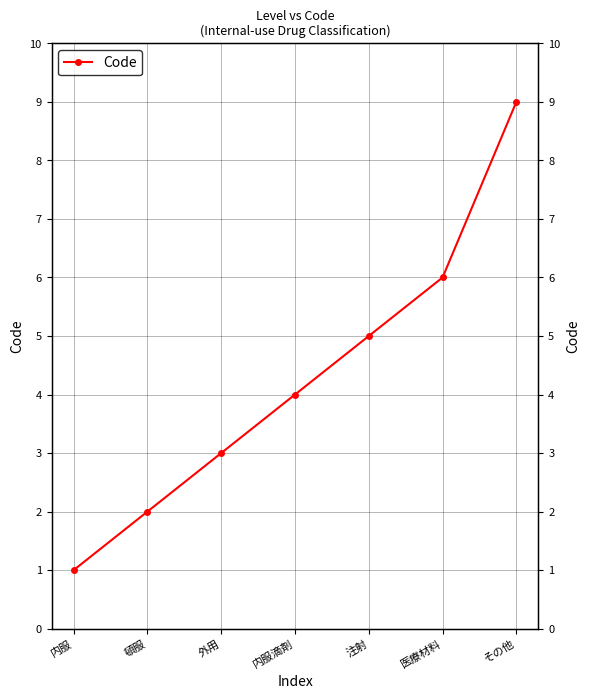

True or false: the data shows 6 at 医療材料.

True